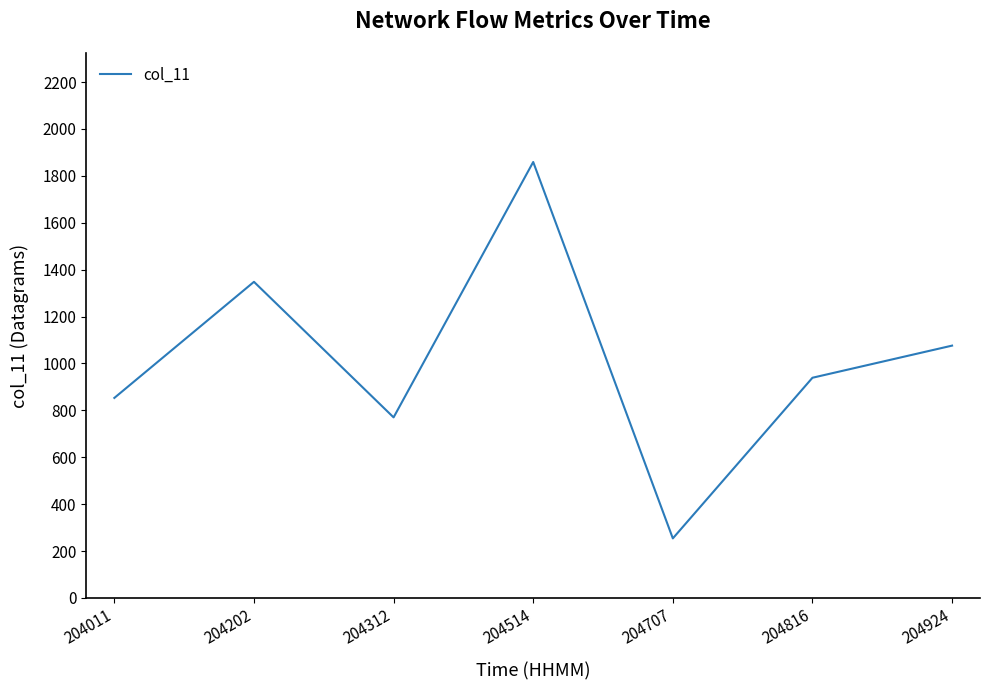

At which category does the data reach its first local peak?

204202